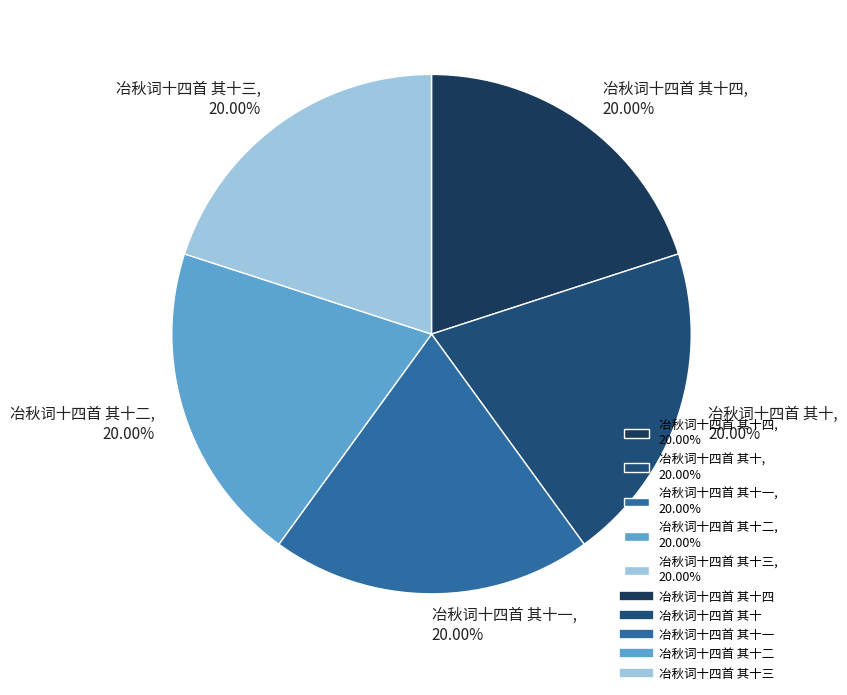

Approximately how many times larger is the value at 冶秋词十四首 其十一, 20.00% compared to 冶秋词十四首 其十三, 20.00%?

1.0